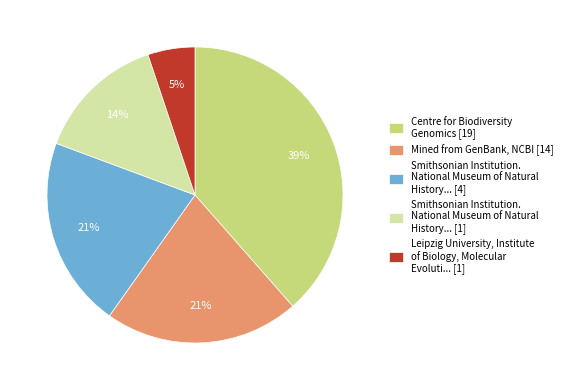

Is there a majority slice in this chart?

No